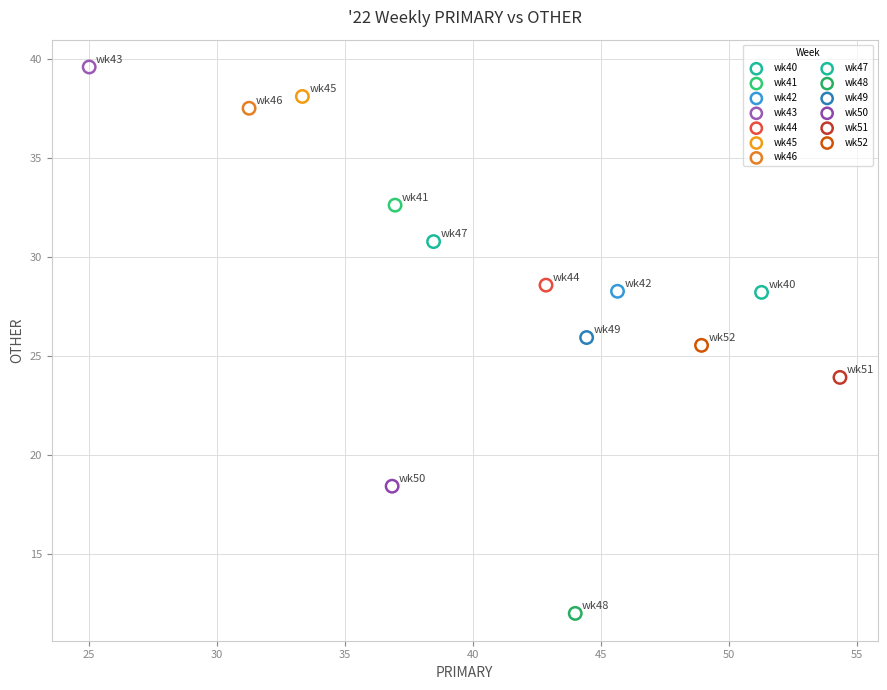

What are all the series names shown in the legend?

wk40, wk41, wk42, wk43, wk44, wk45, wk46, wk47, wk48, wk49, wk50, wk51, wk52